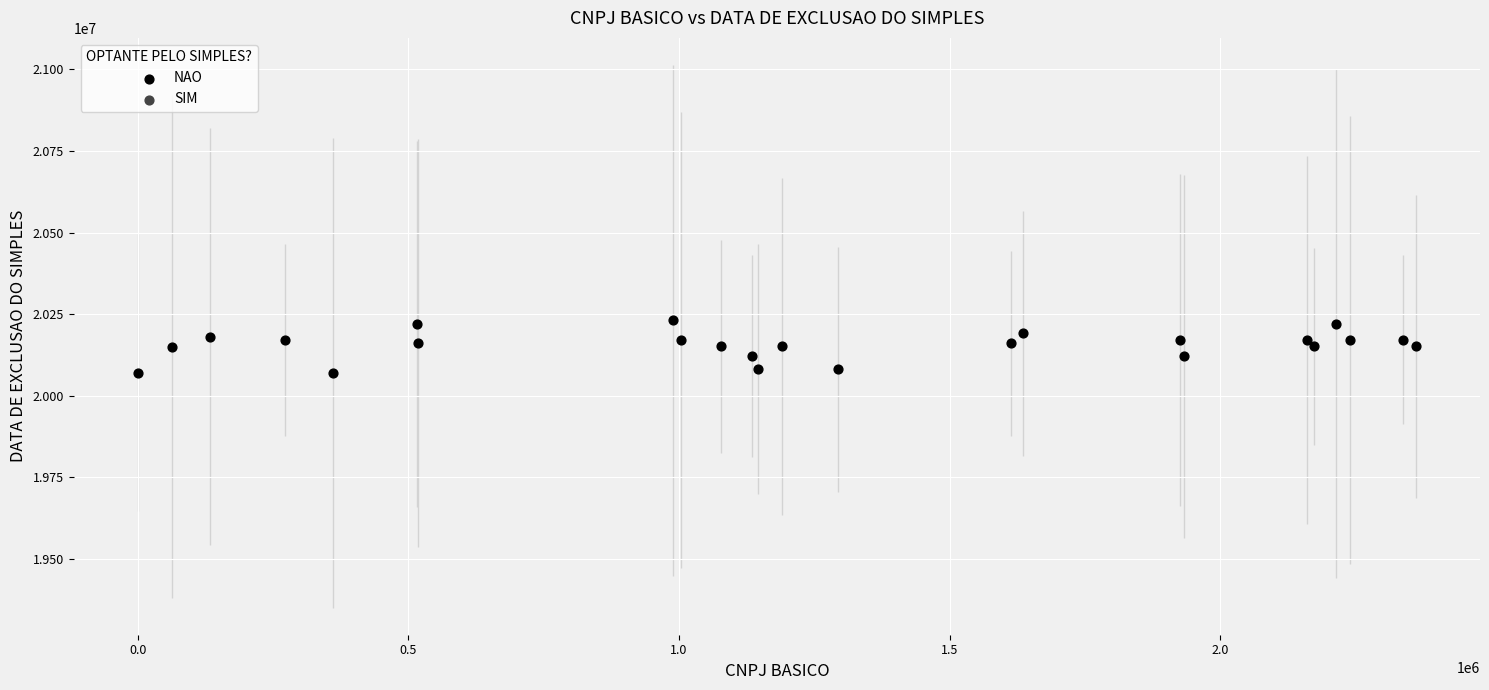

What is the range of Y values (max minus min)?

160530